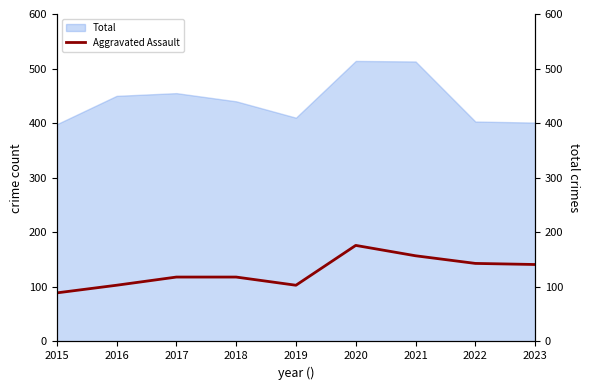

Read the value at 2023, to the nearest 10.

140